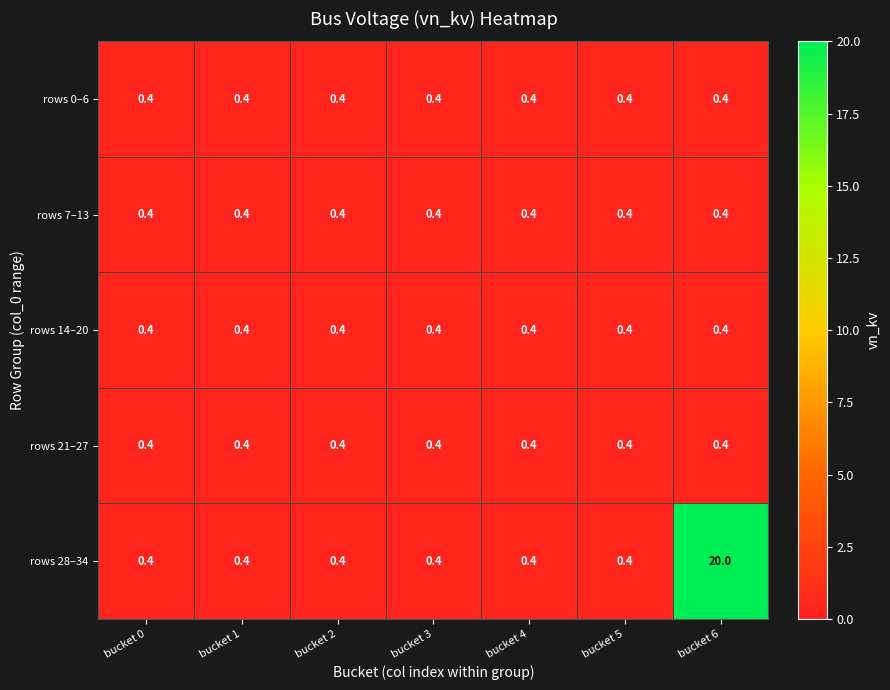

What is the total value across all series at bucket 3?

2.0